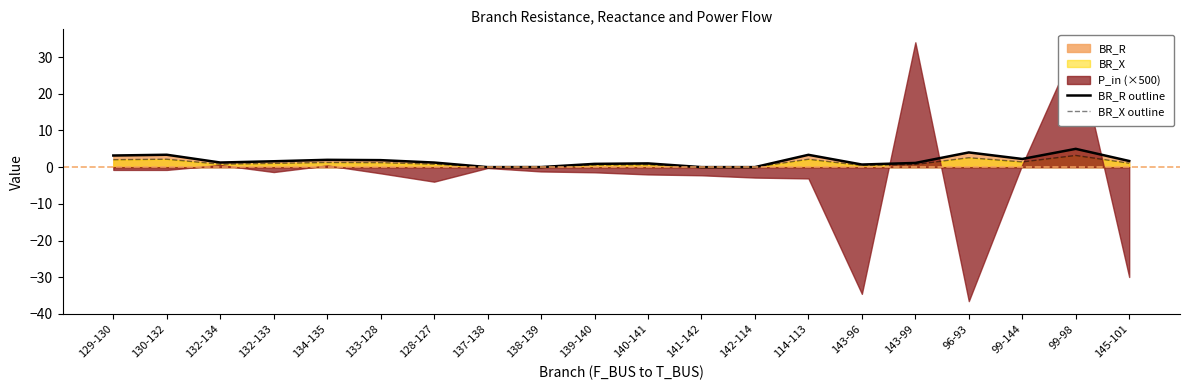

True or false: BR_R outline has more than 0 interior local peaks.

True